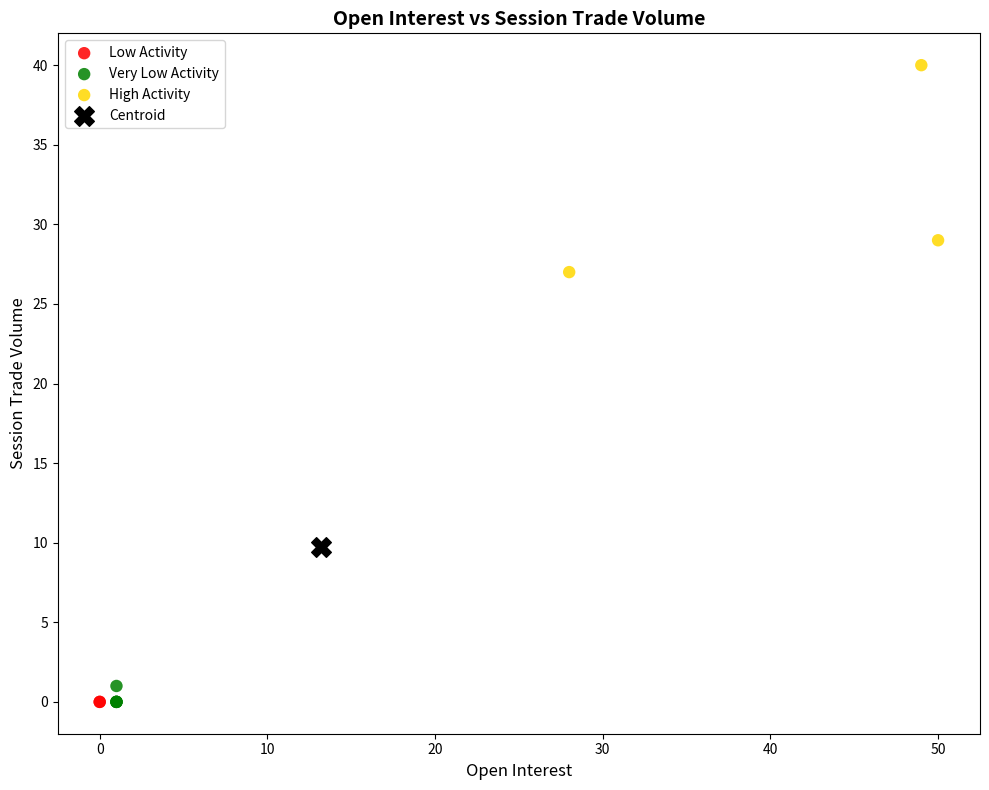

What are all the series names shown in the legend?

Low Activity, Very Low Activity, High Activity, Centroid